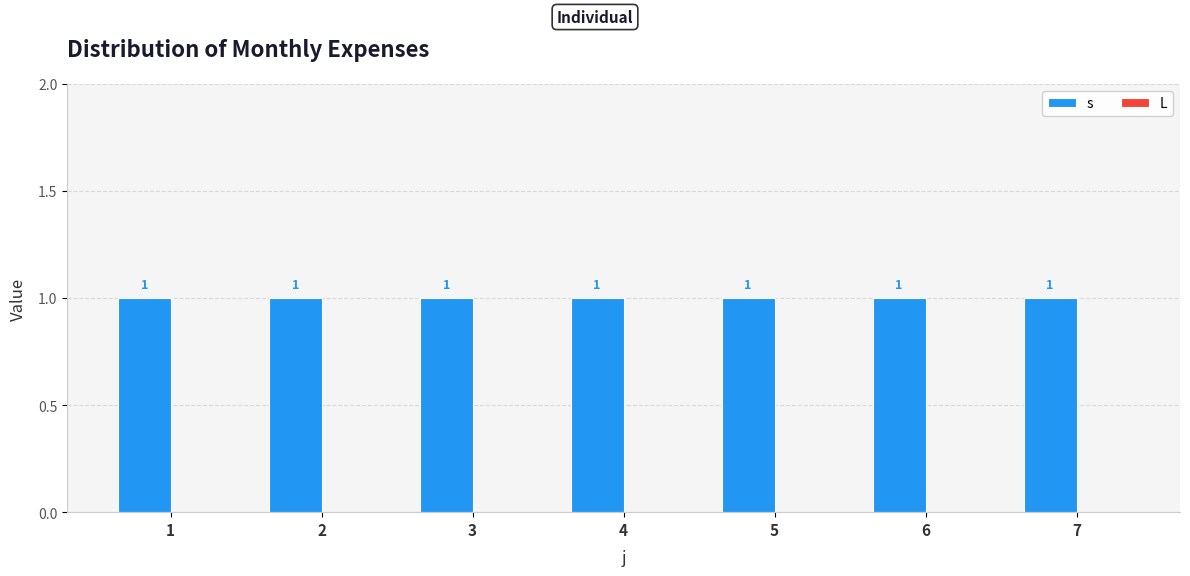

List the series in order of their peak value, highest first.

s, L